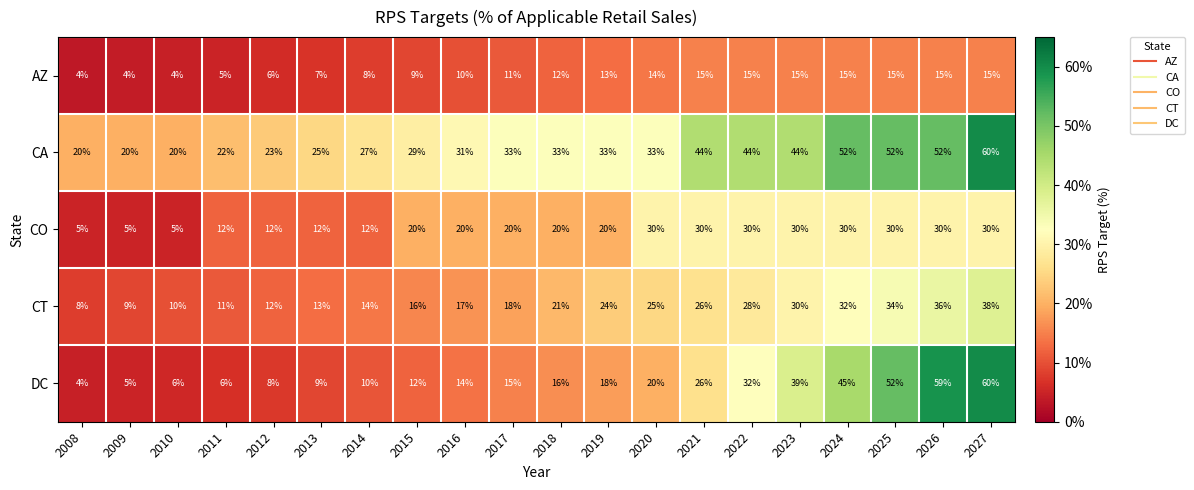

Count the CO values in the range 12 to 30.

17